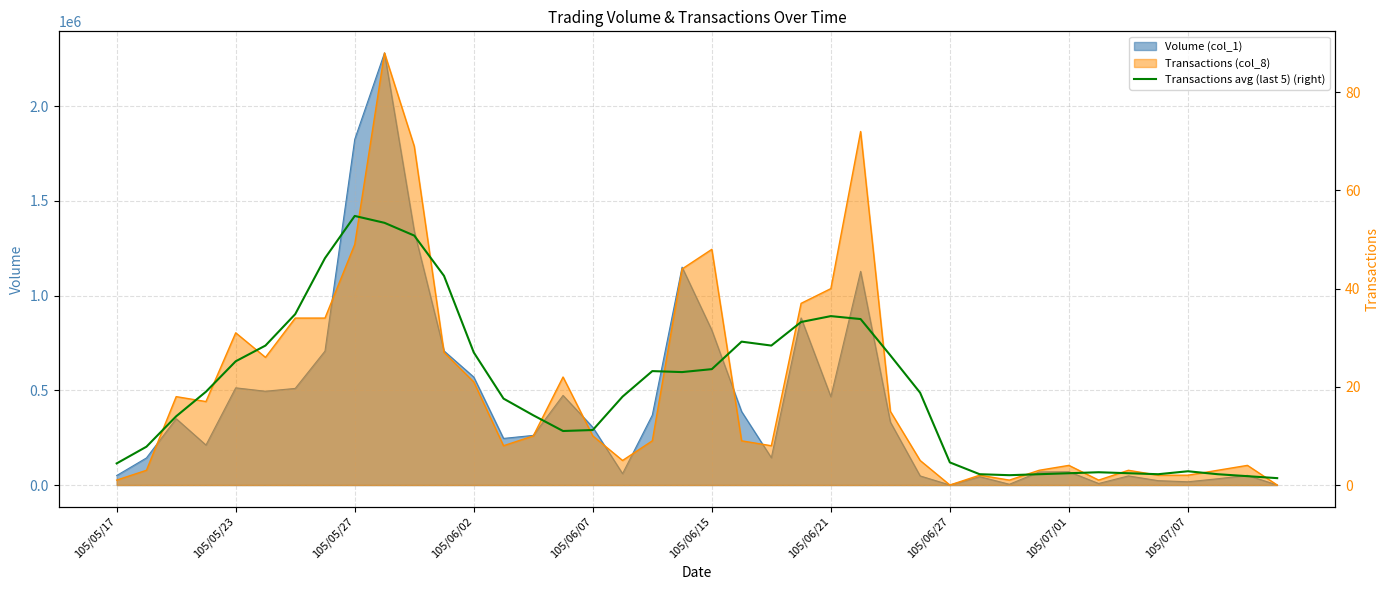

True or false: the data has more than 0 interior local peaks.

True